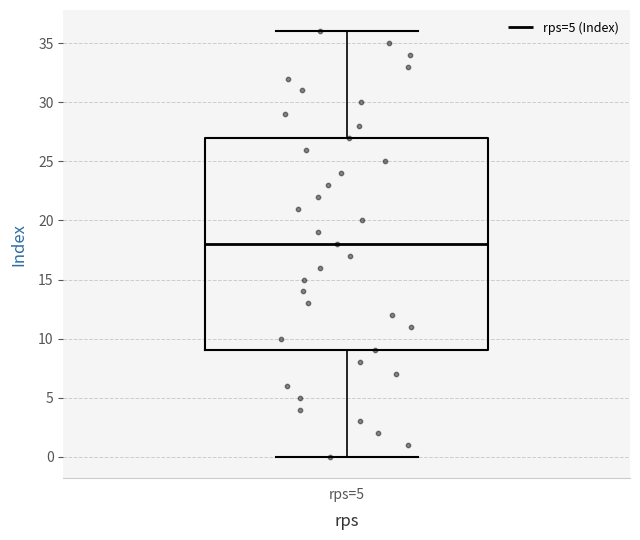

Transcribe this box plot: give where the median line is, the range the box spans, and where the two whiskers end, as read against the y-axis. The values are not printed on the chart, so give them approximately, as read against the axis.

median 18, box 9 to 27, whiskers 0 to 36